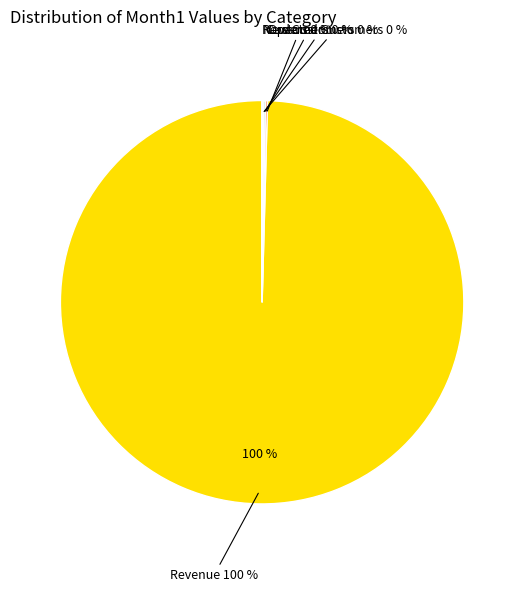

Which category accounts for the majority?

Revenue